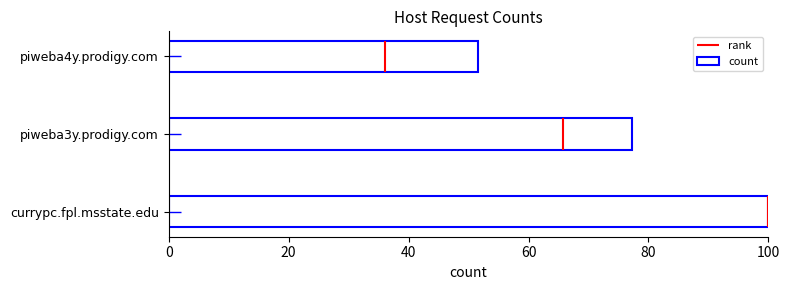

How many data points does each series have?

3